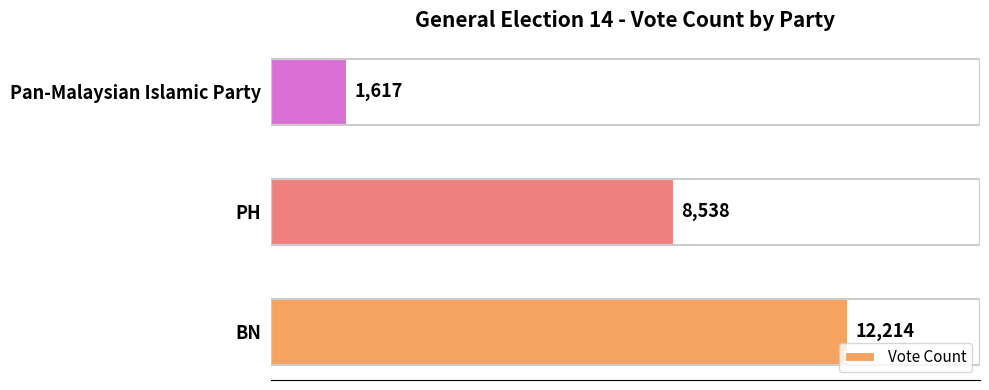

How many data points are less than 8538?

1